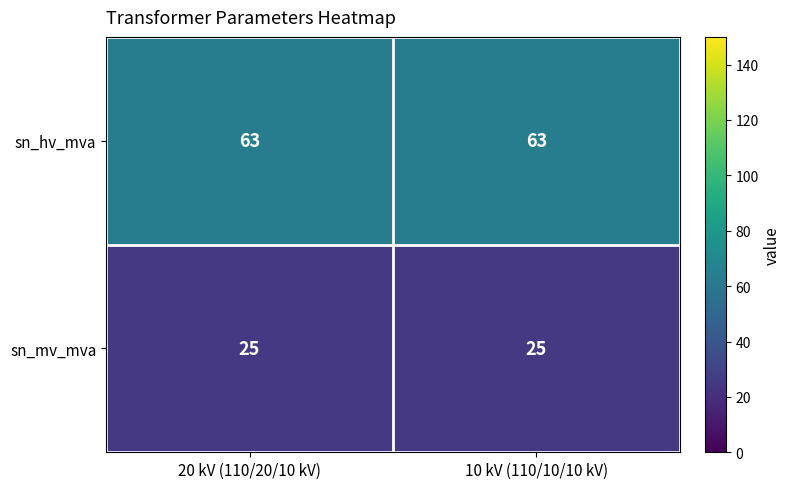

What is the lowest value of the sn_hv_mva series?

63